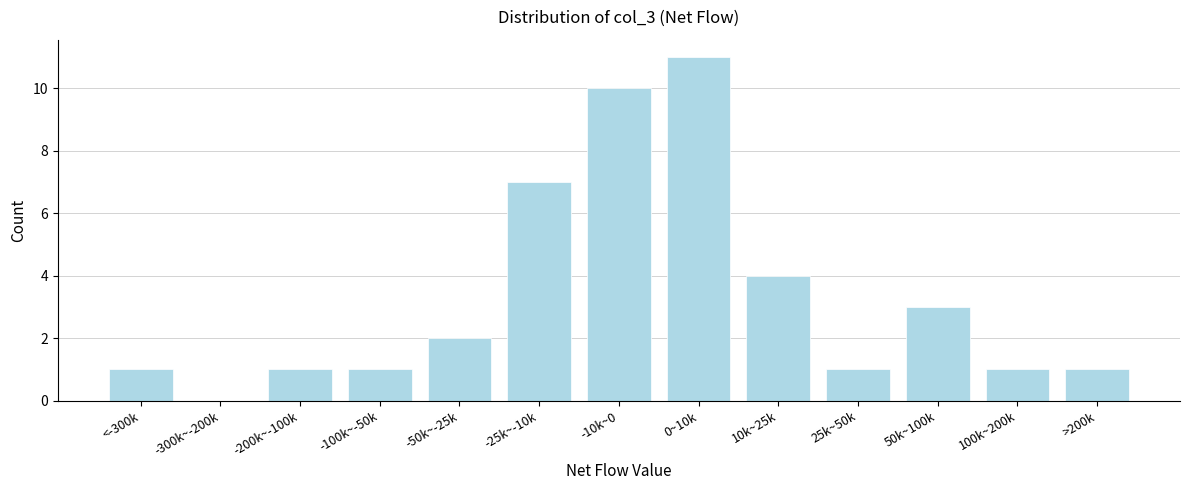

Reading left to right, transcribe all the data shown in this chart.

<-300k=1	-300k~-200k=0	-200k~-100k=1	-100k~-50k=1	-50k~-25k=2	-25k~-10k=7	-10k~0=10	0~10k=11	10k~25k=4	25k~50k=1	50k~100k=3	100k~200k=1	>200k=1